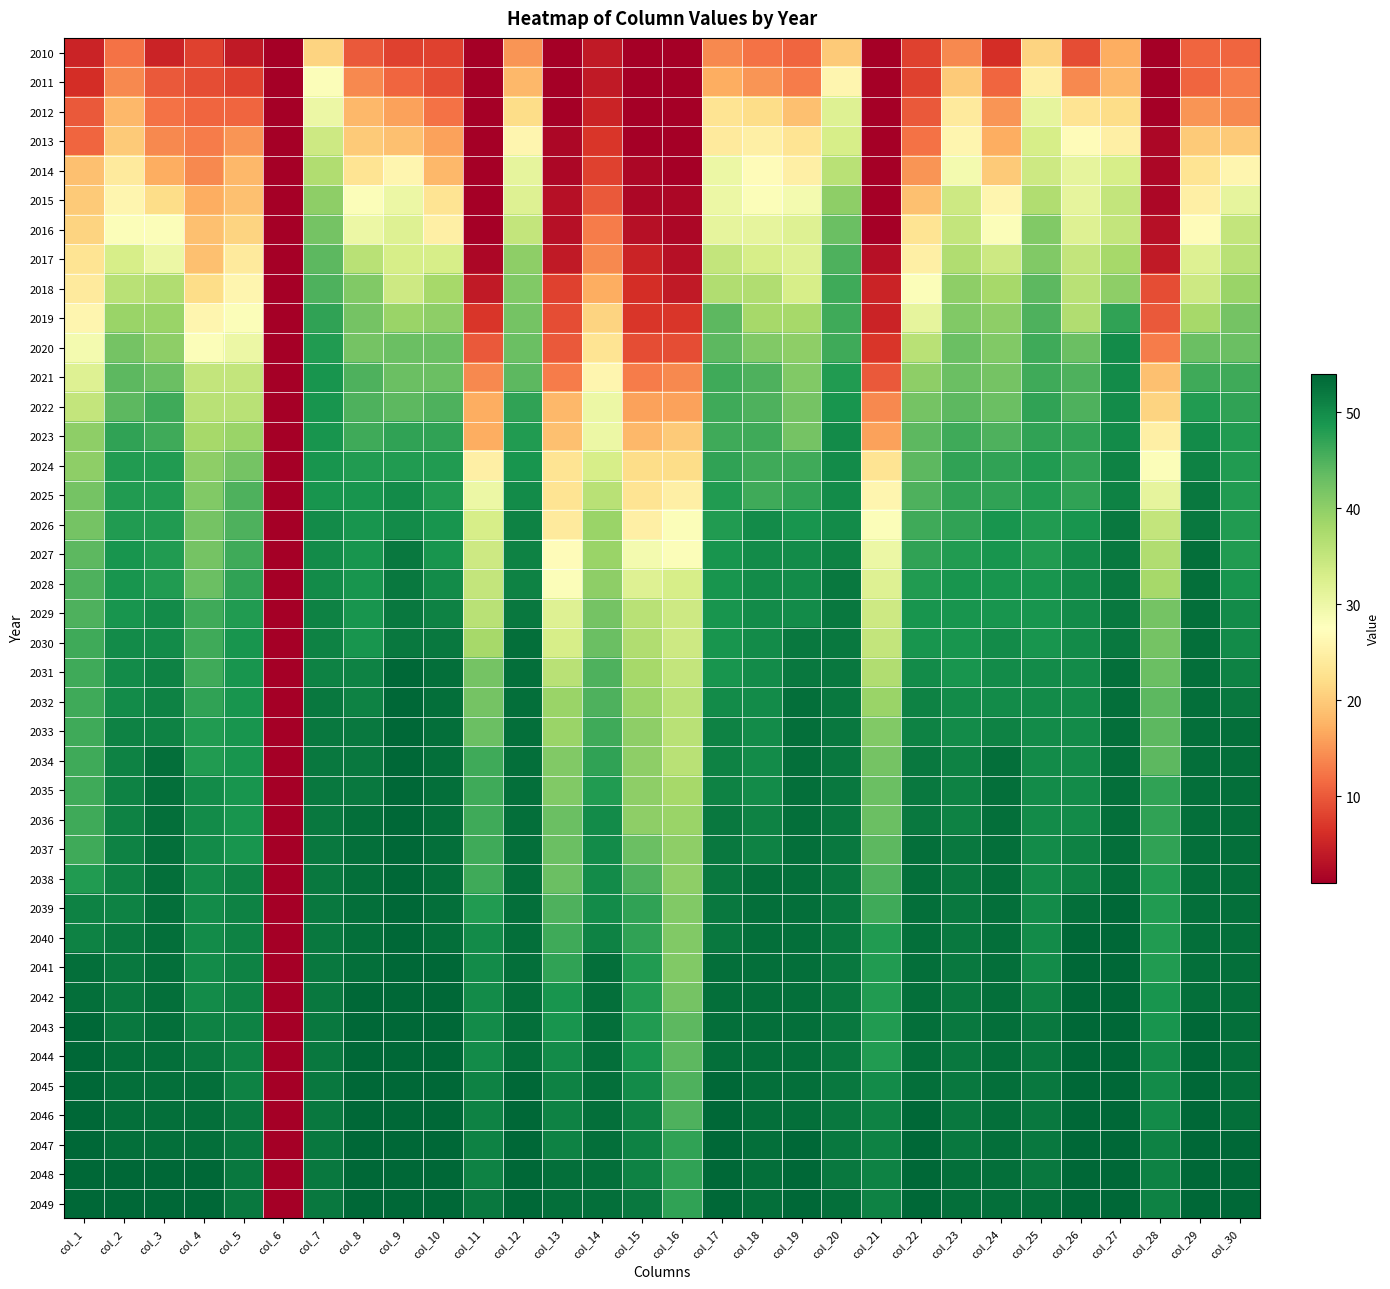

Which series has the largest total across all categories?

2049